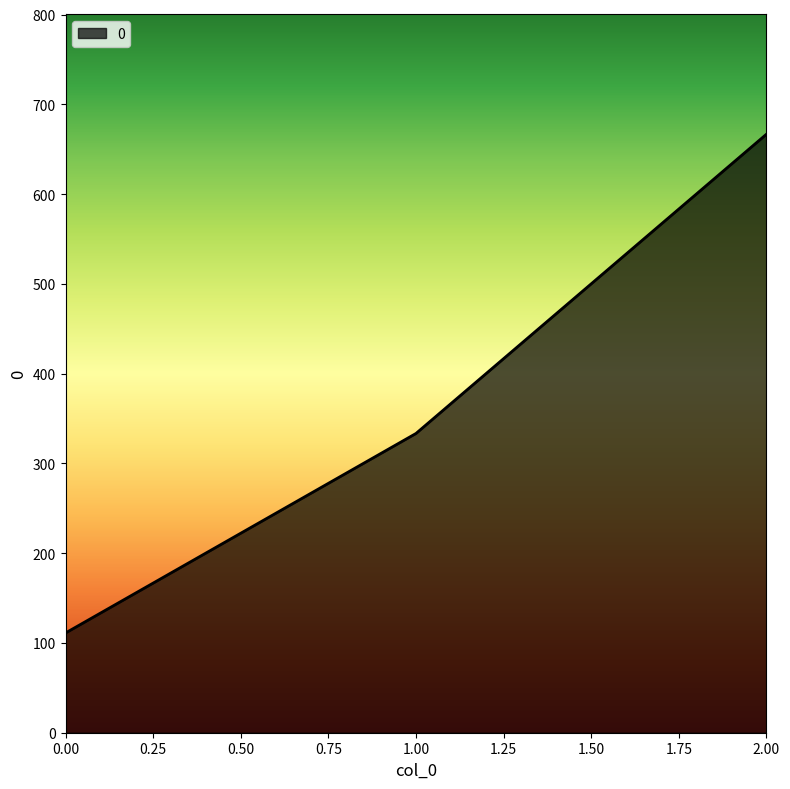

How many values are below 333?

1